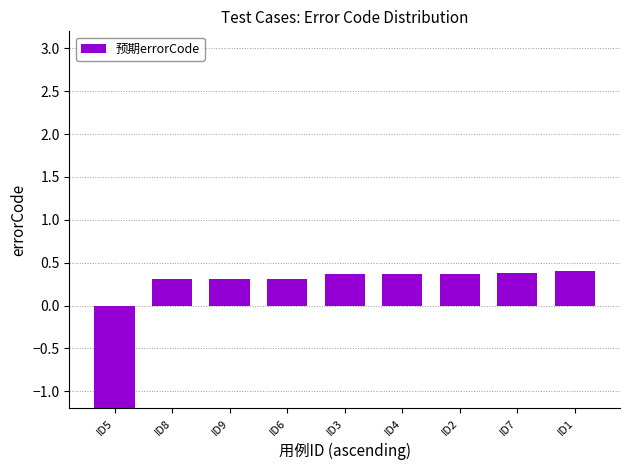

What is the value of the 7th bar from the left?

0.4